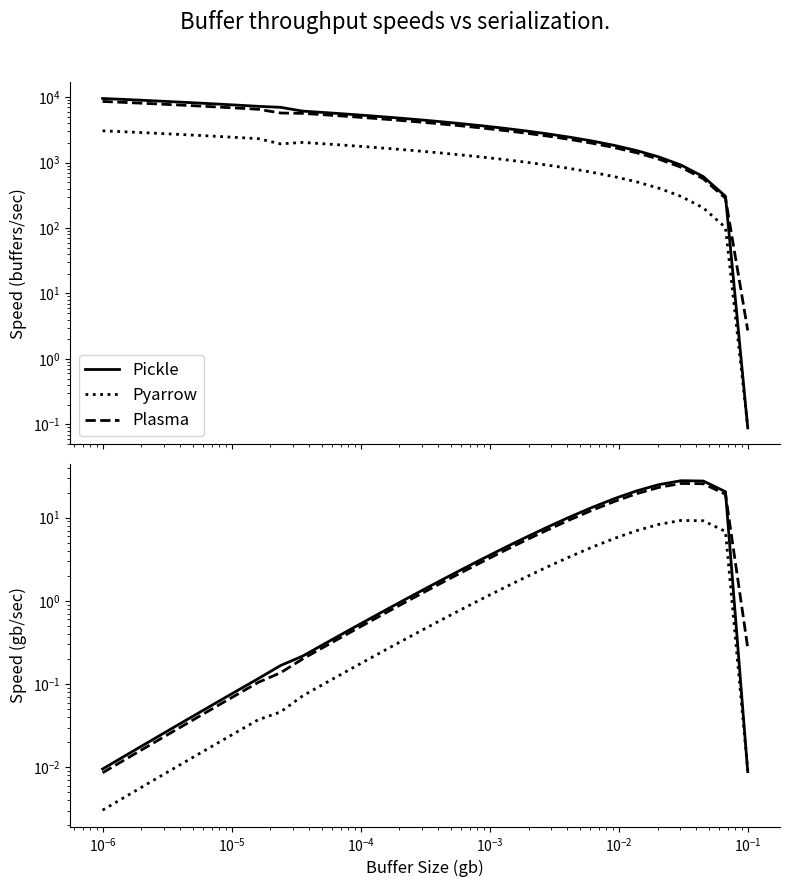

How many intersections are there between Pickle and Pyarrow?

1